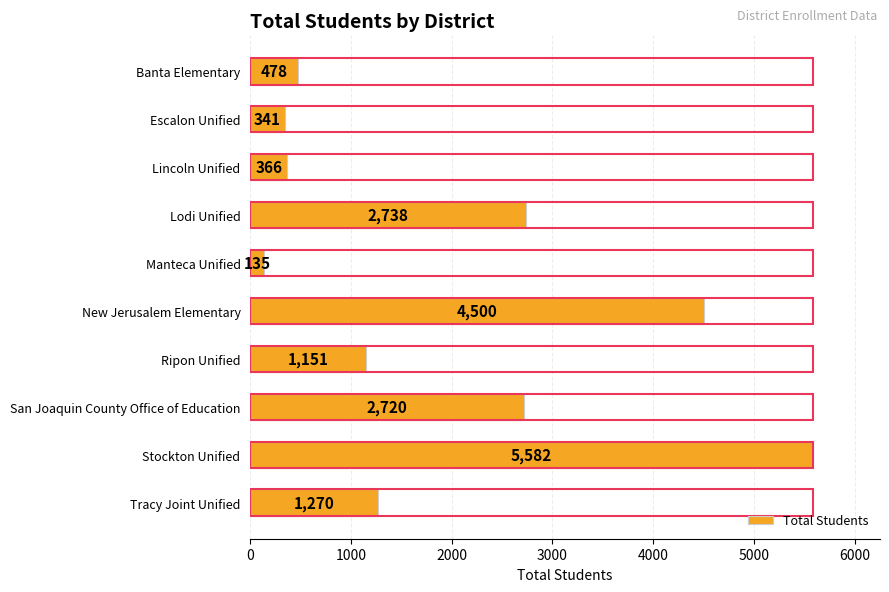

Read the value at Escalon Unified, to the nearest 10.

340